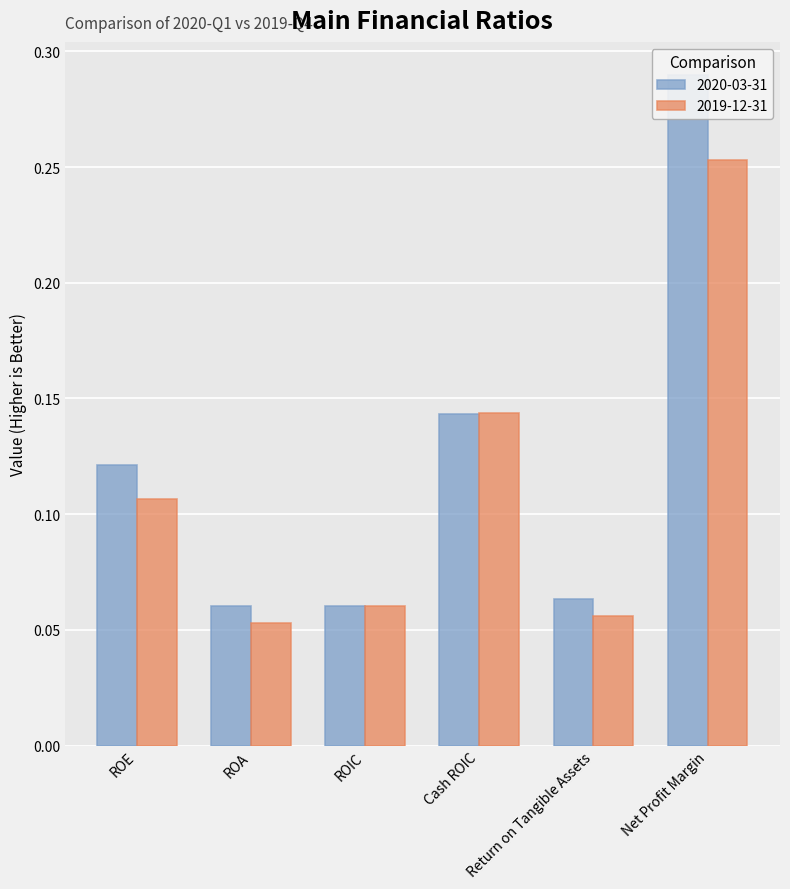

List the labels in order of 2020-03-31 value, smallest first.

ROA, ROIC, Return on Tangible Assets, ROE, Cash ROIC, Net Profit Margin